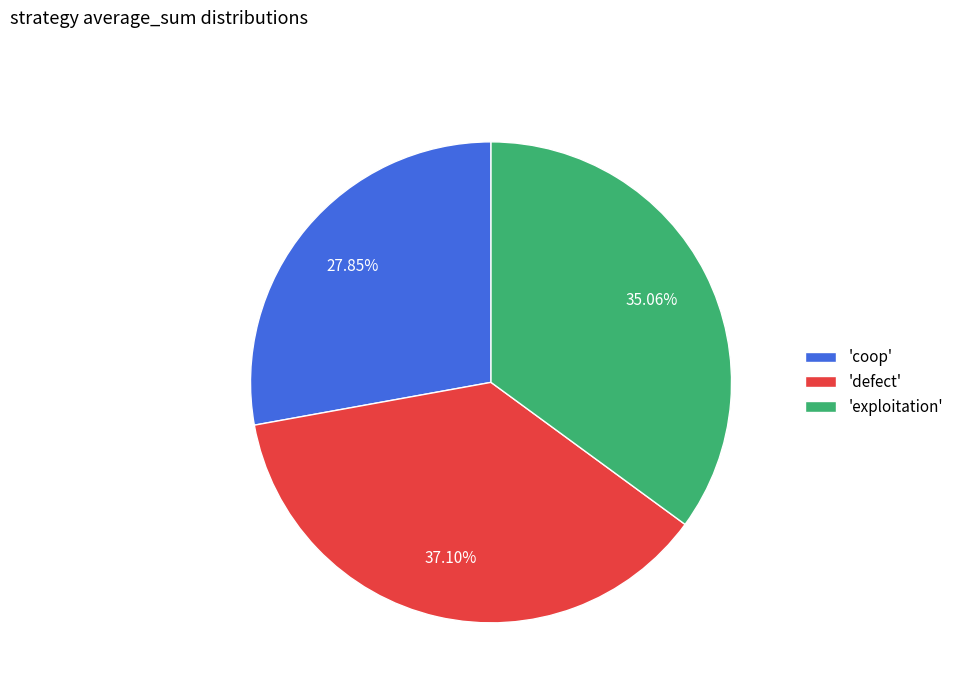

Count the number of slices in the pie.

3